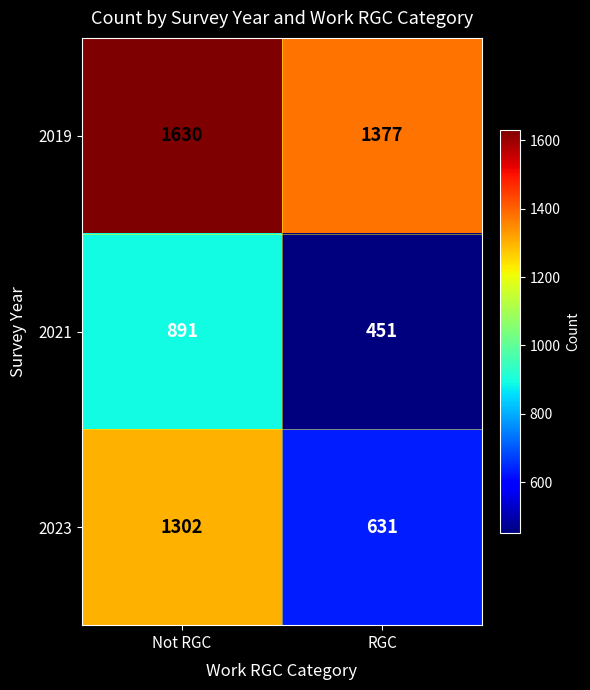

At which label does 2019 reach its minimum?

RGC